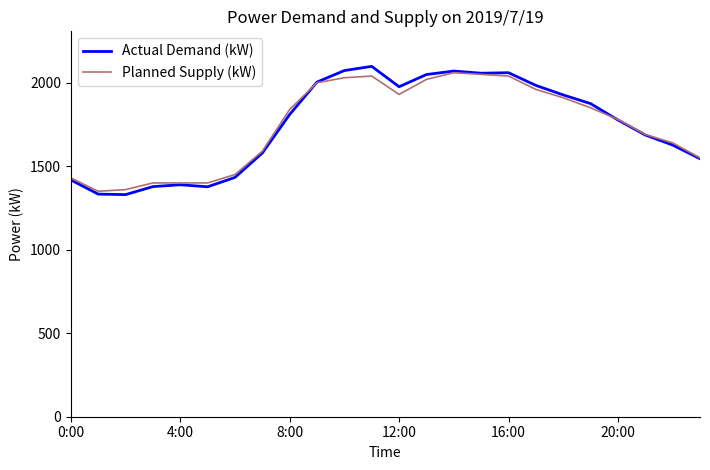

What are all the series names shown in the legend?

Actual Demand (kW), Planned Supply (kW)